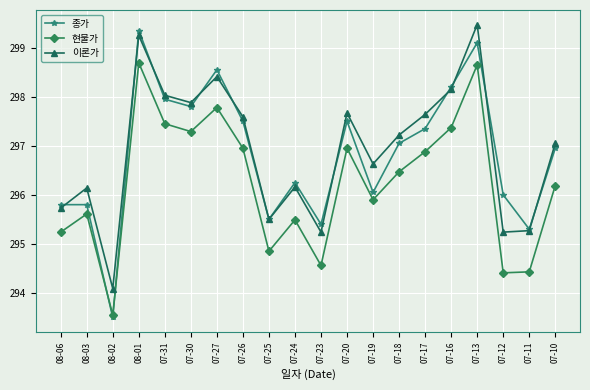

What are all the series names shown in the legend?

종가, 현물가, 이론가